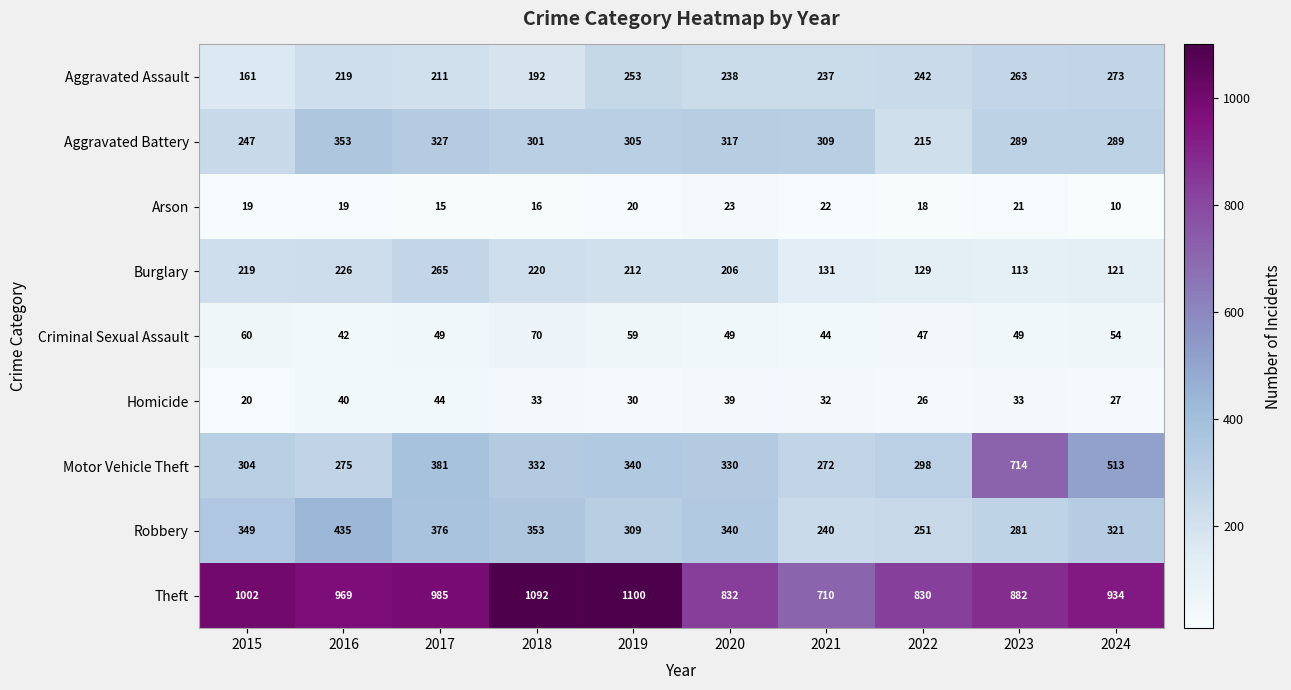

Which series changed the most between 2015 and 2024?

Motor Vehicle Theft